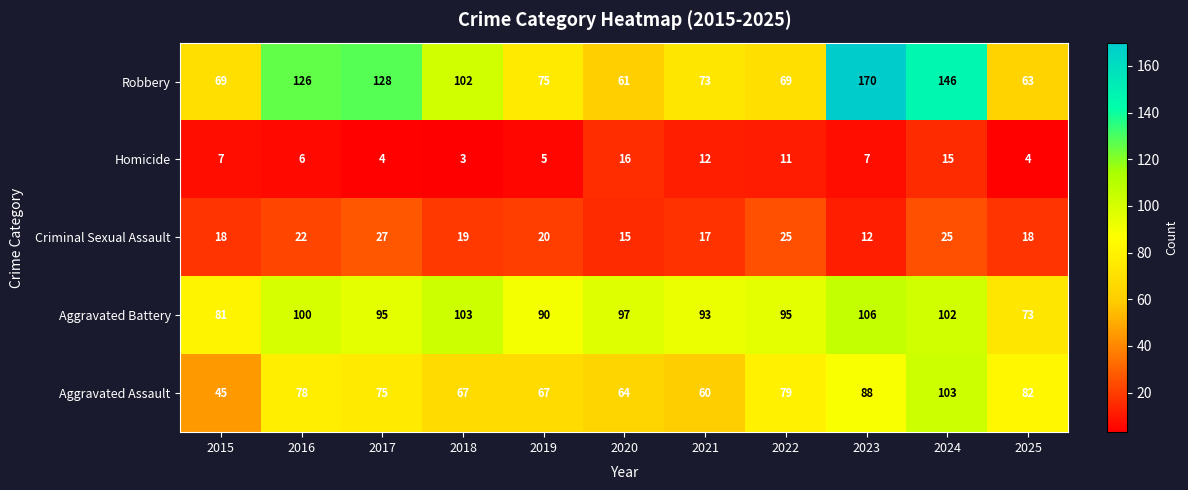

What is the minimum value shown in the chart?

3